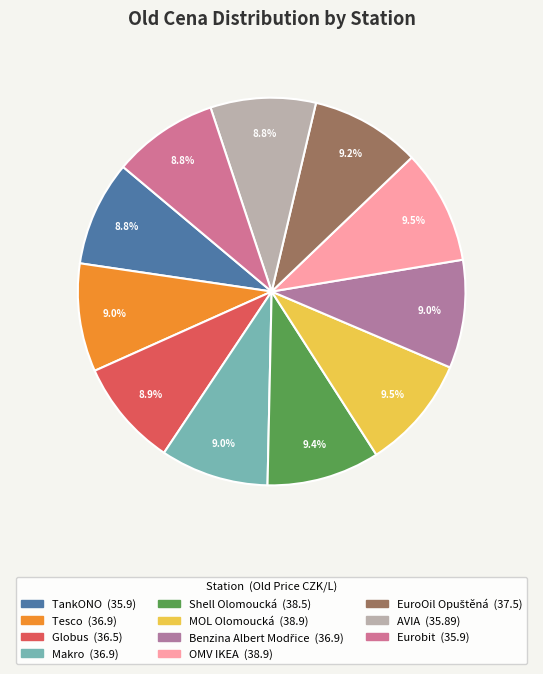

Is the sum of MOL Olomoucká and TankONO greater than half?

No